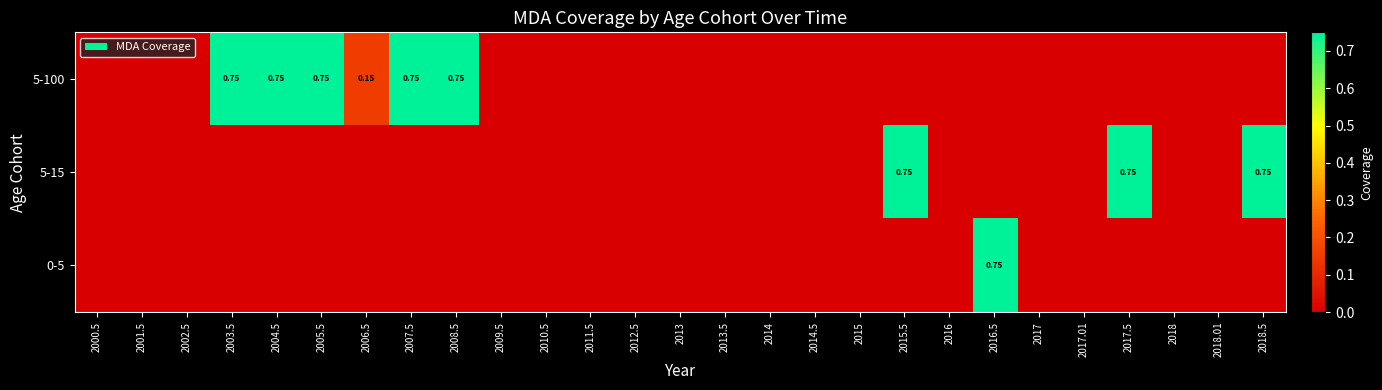

Which series has the largest range (max minus min)?

5-100